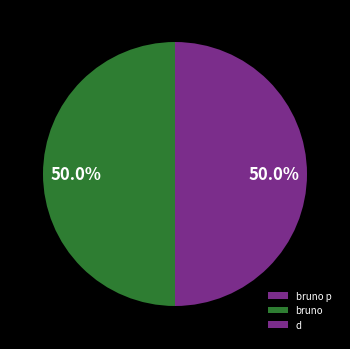

Which has a higher value, bruno or bruno p?

bruno